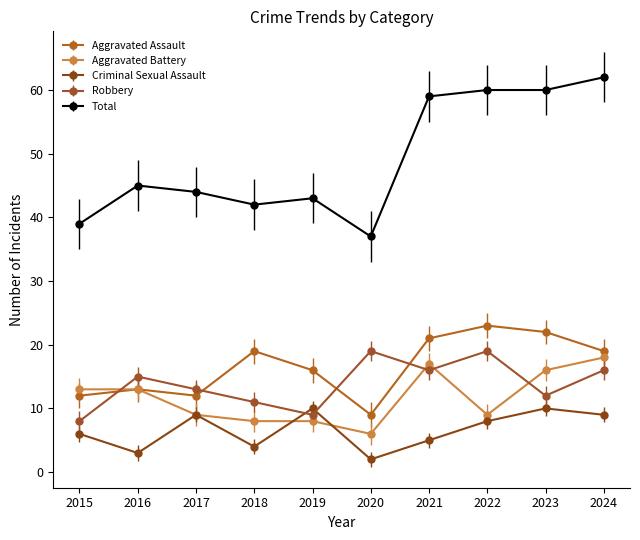

What is the approximate value of Aggravated Assault at 2017?

12